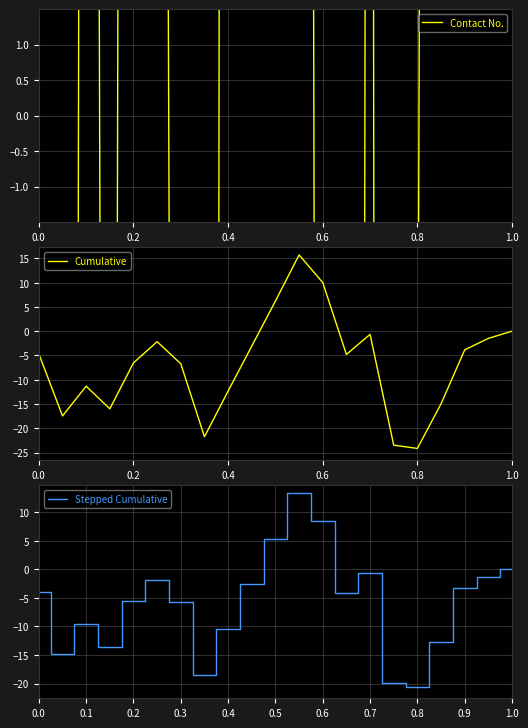

What is the highest value of the Cumulative series?

15.7